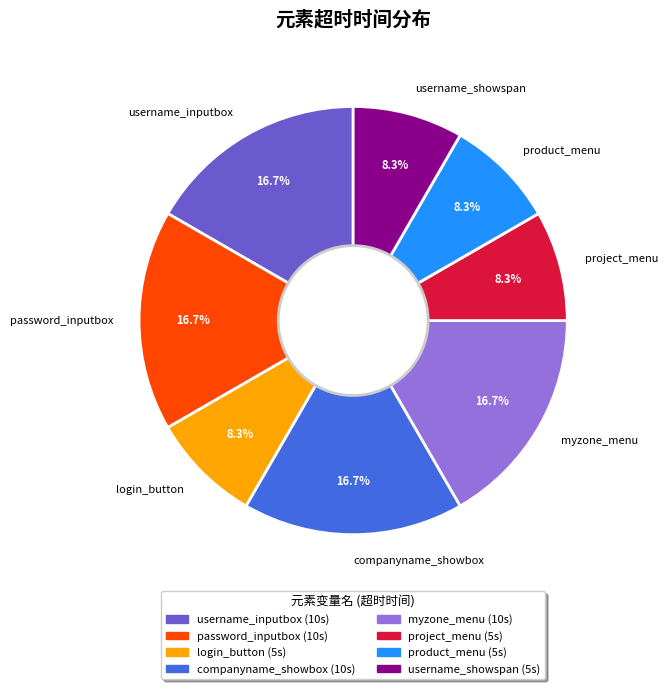

How many segments does this pie chart have?

8